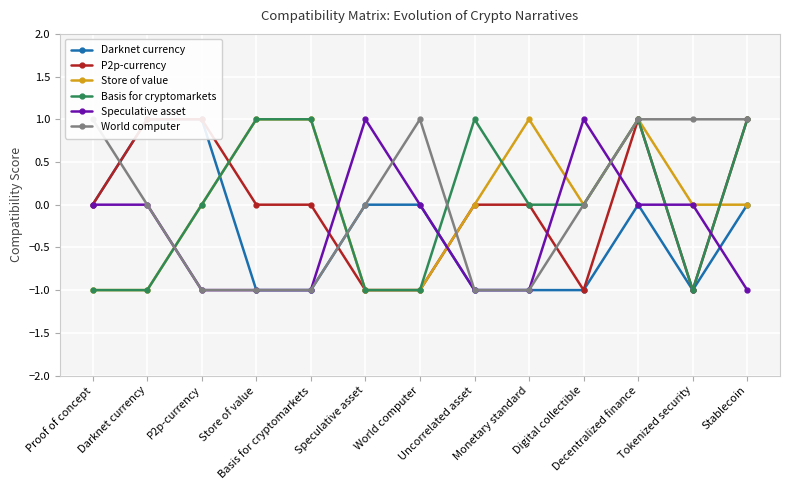

What is the difference between the maximum and minimum values in the Darknet currency series?

2